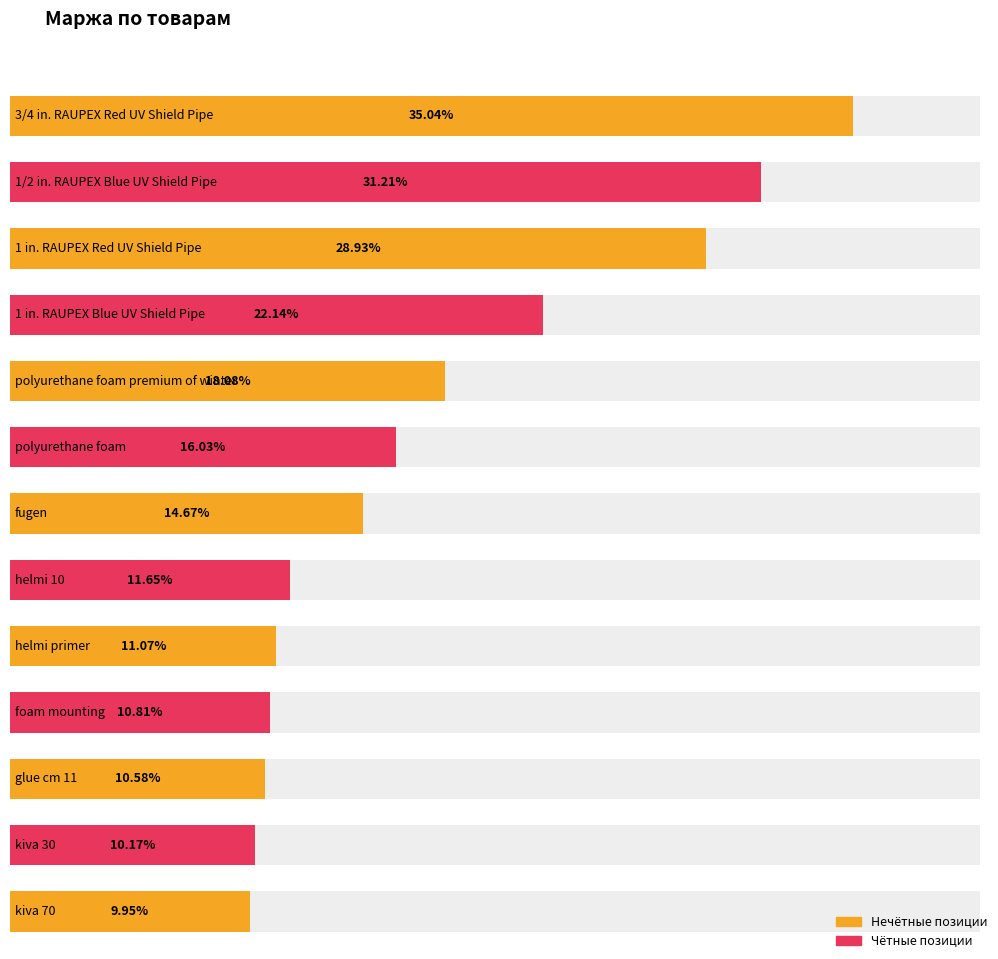

Reading left to right, what are all the values shown in this chart?

3/4 in. RAUPEX Red UV Shield Pipe=0.4	1/2 in. RAUPEX Blue UV Shield Pipe=0.3	1 in. RAUPEX Red UV Shield Pipe=0.3	1 in. RAUPEX Blue UV Shield Pipe=0.2	polyurethane foam premium of winter=0.2	polyurethane foam=0.2	fugen=0.1	helmi 10=0.1	helmi primer=0.1	foam mounting=0.1	glue cm 11=0.1	kiva 30=0.1	kiva 70=0.1